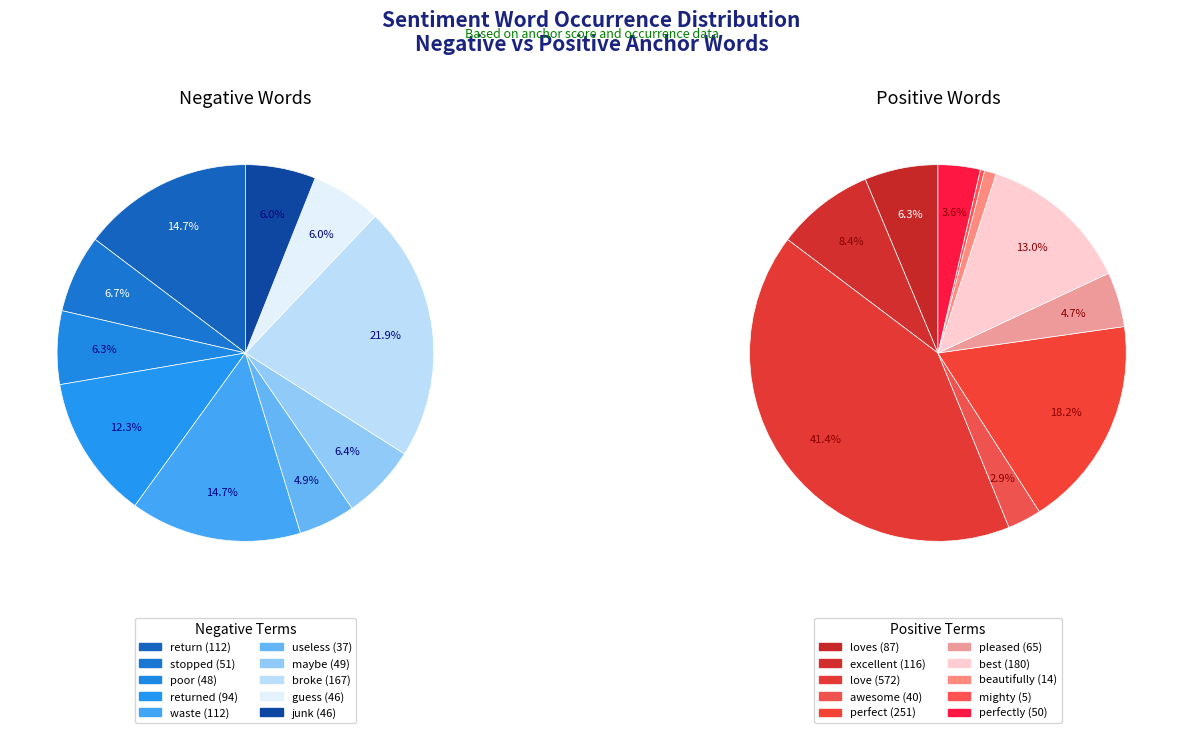

How many segments does this pie chart have?

10